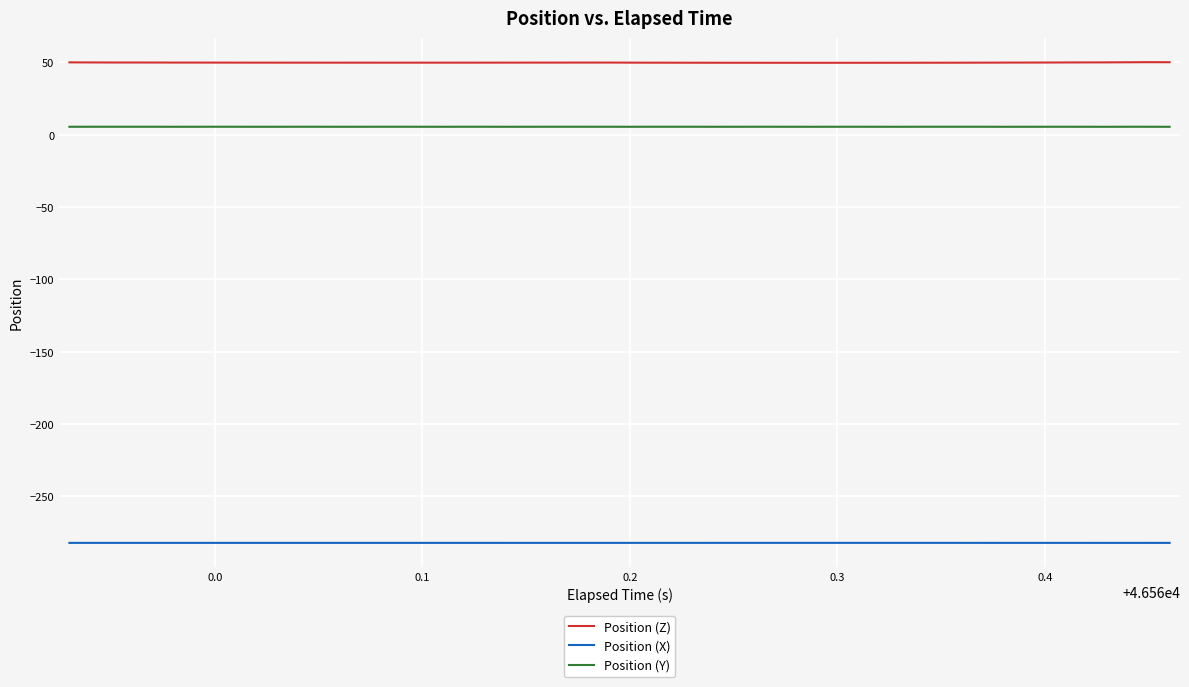

Rank the series by their maximum value, from lowest to highest.

Position (X), Position (Y), Position (Z)